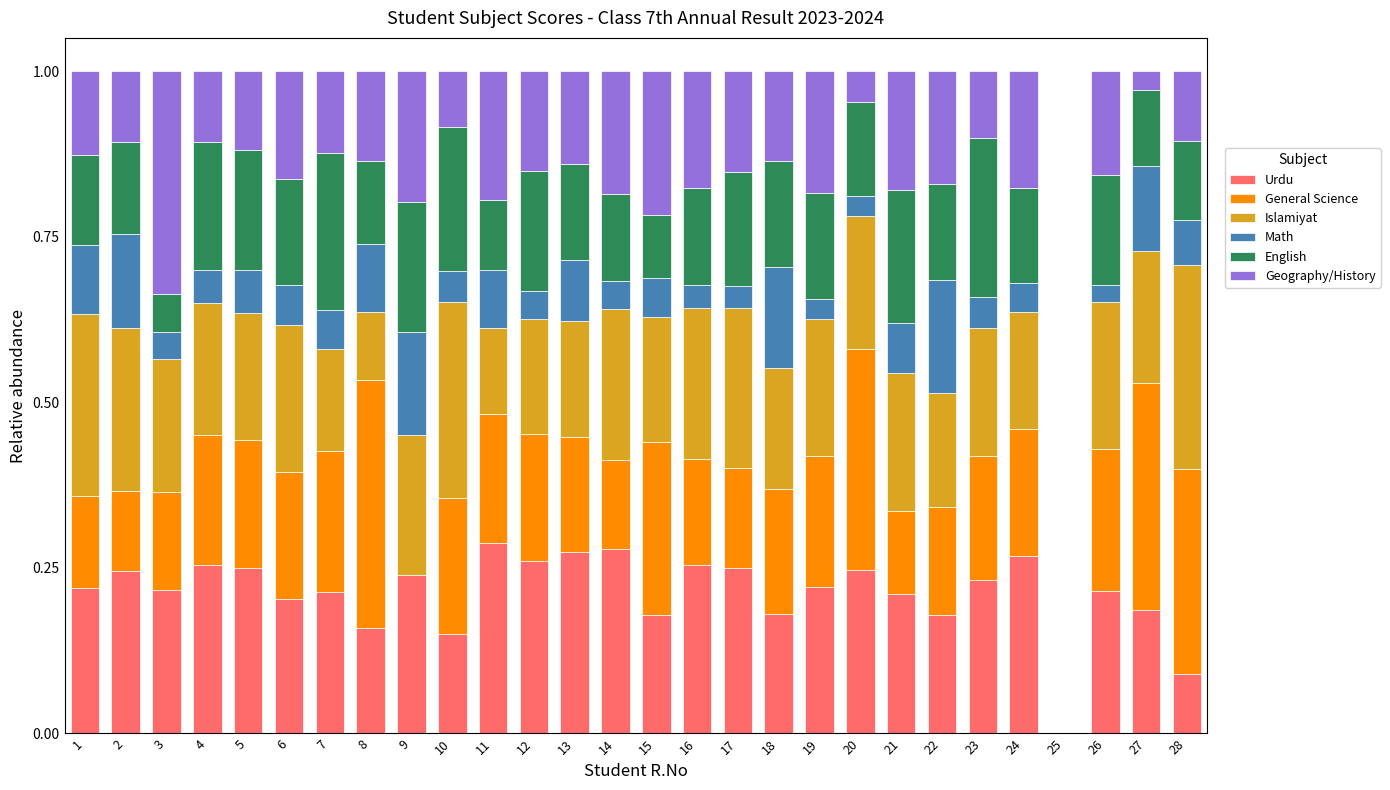

The Urdu series shows 0.2 at 26. True or false?

True